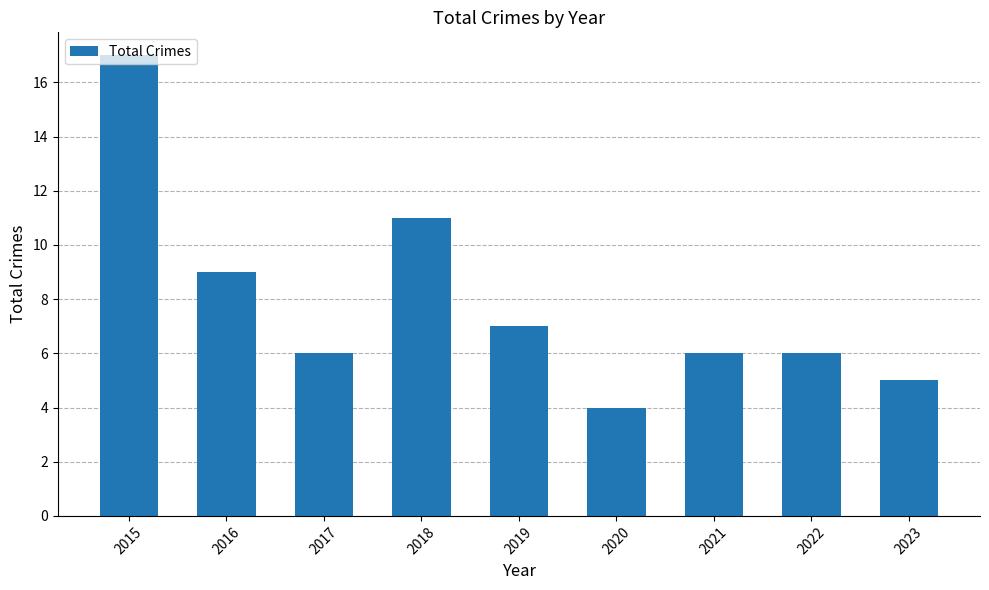

What is the maximum value shown in the chart?

17